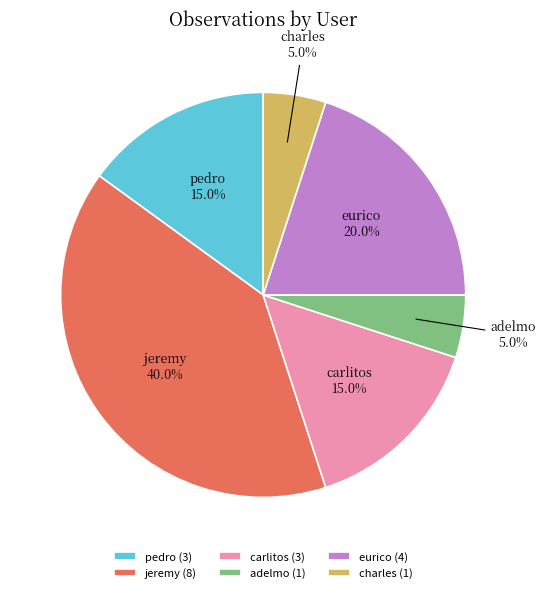

How many slices are in this pie chart?

6